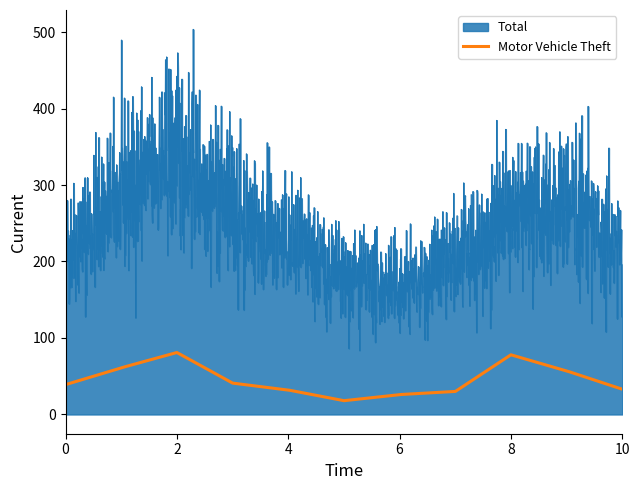

What is the difference between the maximum and minimum values in the Motor Vehicle Theft series?

63.0